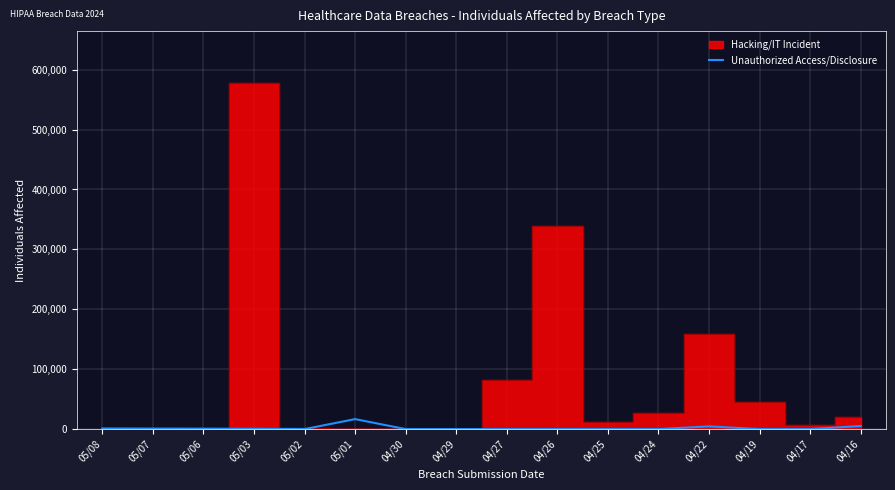

What is the highest value of the Unauthorized Access/Disclosure series?

16665